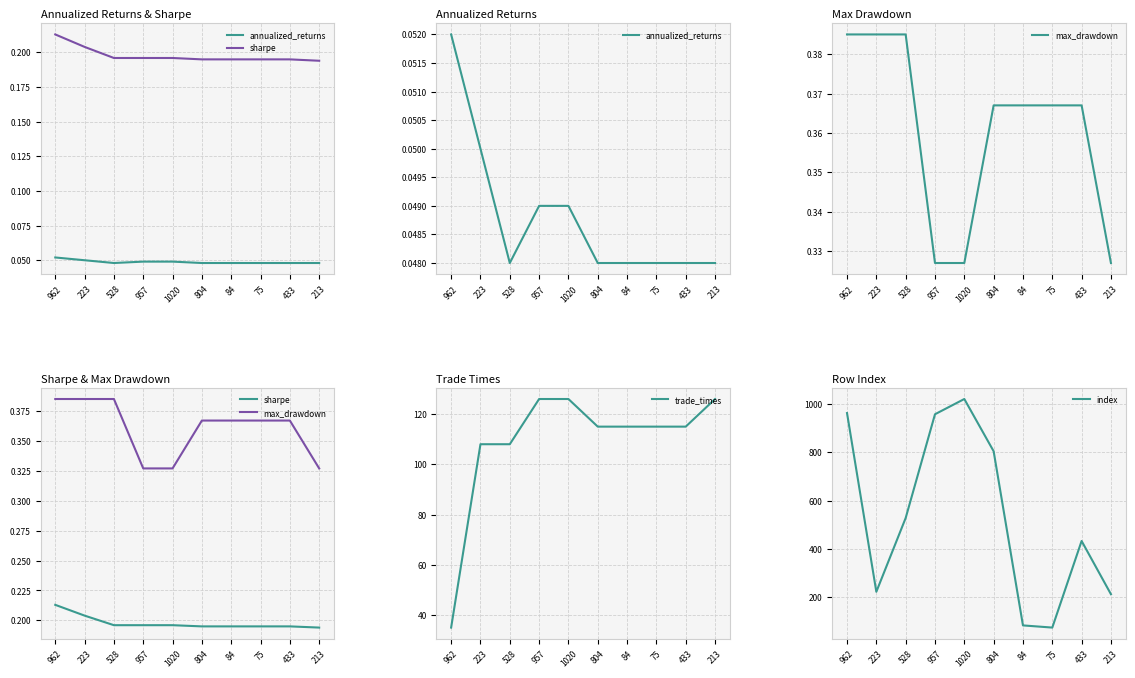

How many lines are shown in the chart?

5